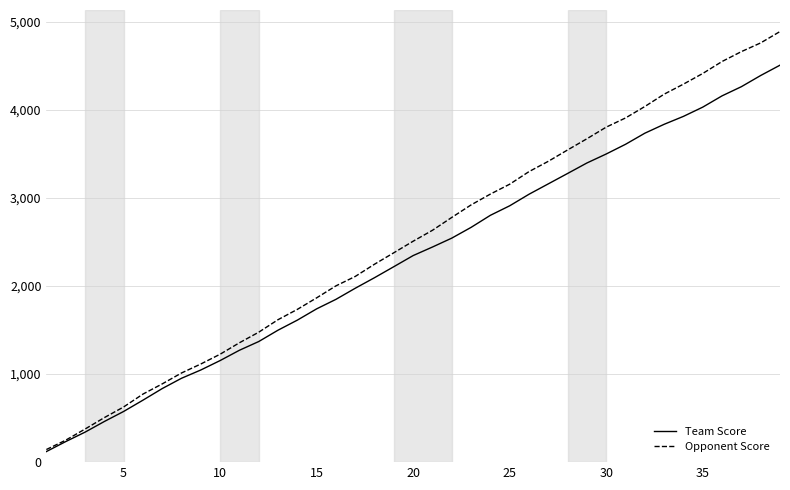

Rank the series by their maximum value, from highest to lowest.

Opponent Score, Team Score